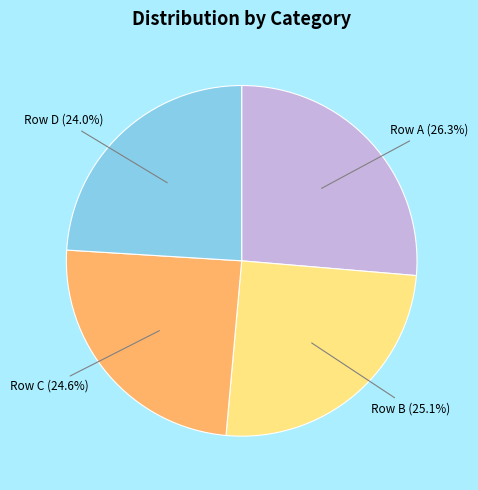

Between Row B and Row A, which is larger?

Row A